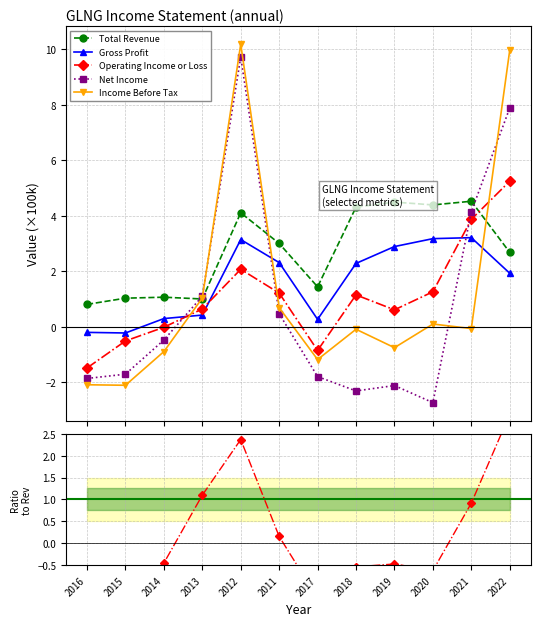

How many distinct data groups are displayed?

6